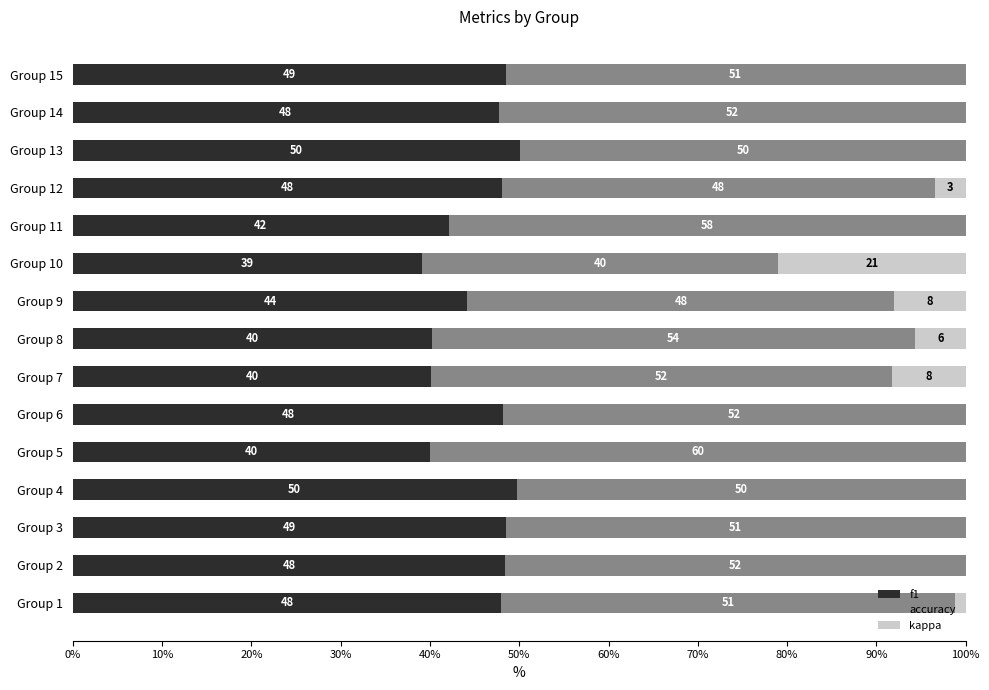

At which label is f1 closest to 44?

Group 9